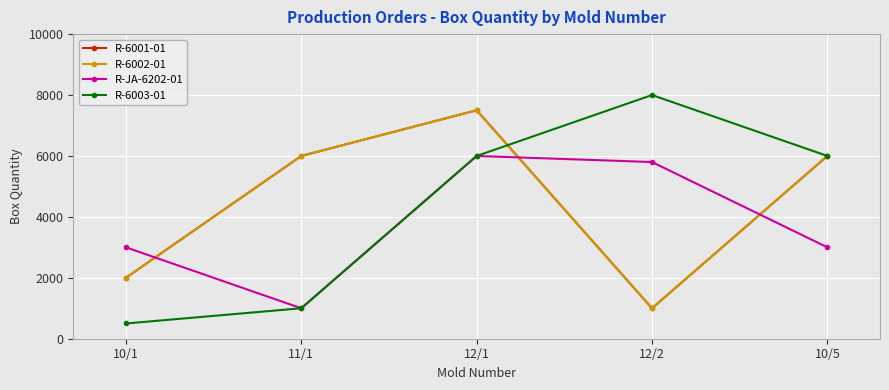

Where is the first local minimum for R-JA-6202-01?

11/1